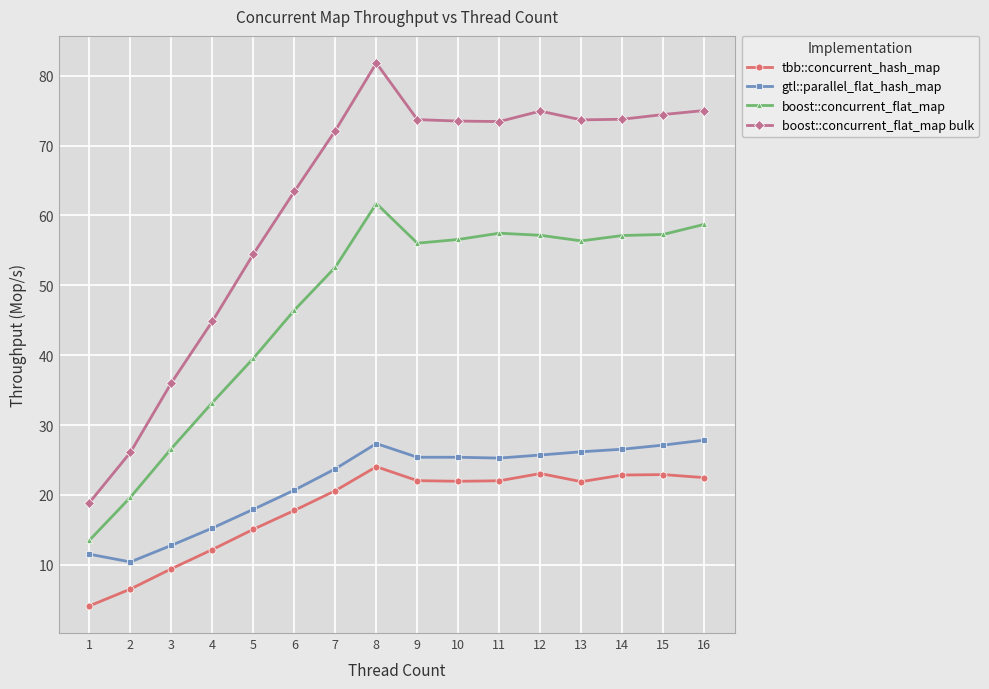

Count the number of categories in the chart.

16